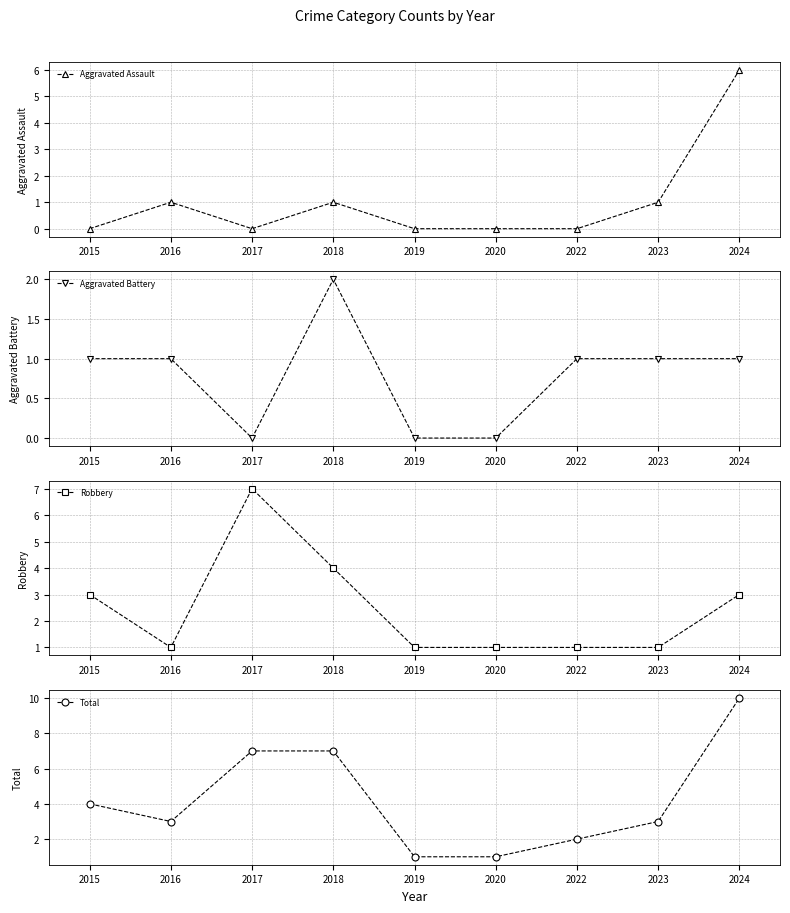

What is the total value across all series at 2018?

14